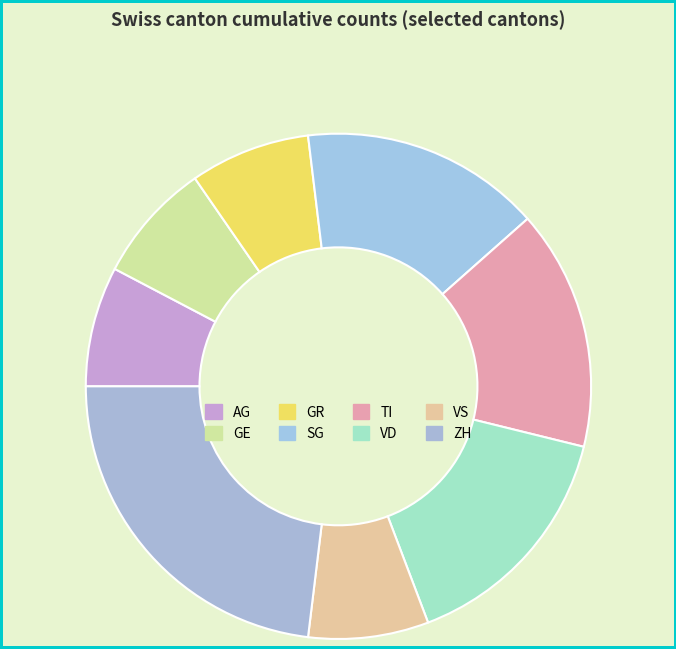

True or false: ZH accounts for 17% of the total.

False